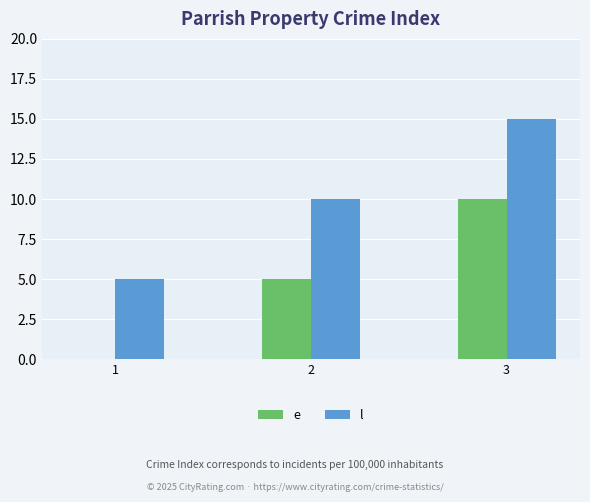

Count the number of categories in the chart.

3